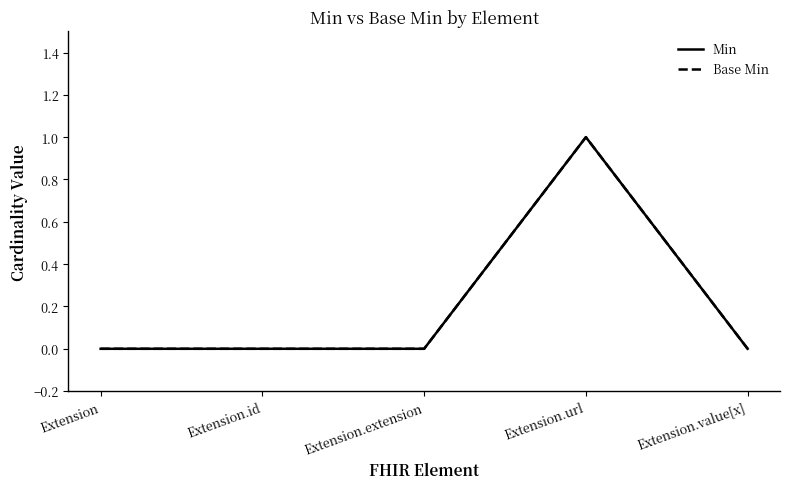

True or false: Base Min and Min intersect in this chart.

False